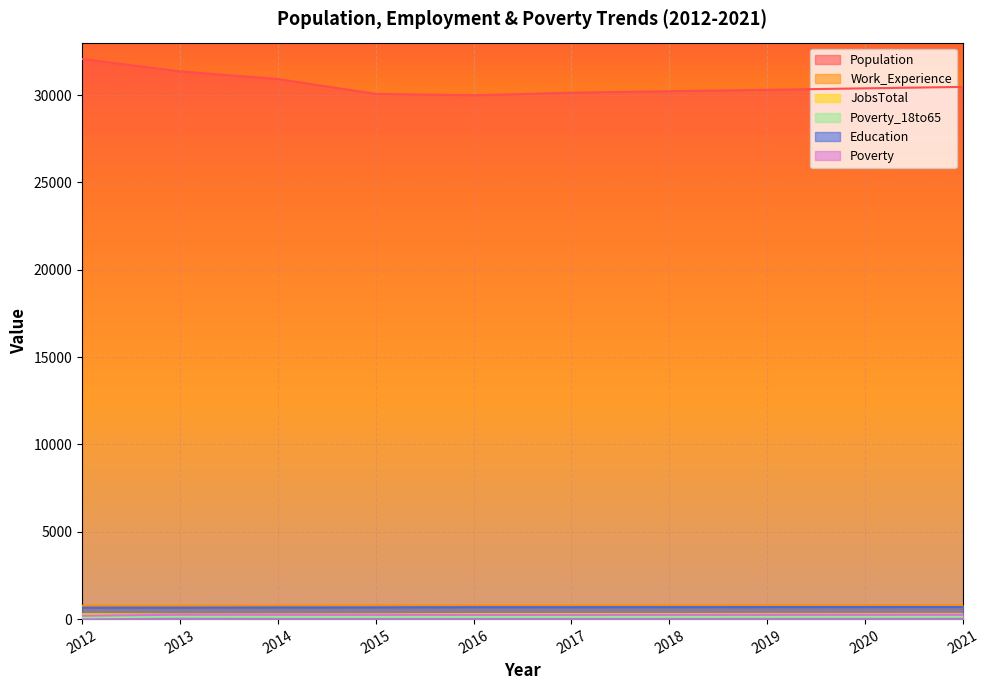

How many data points in JobsTotal are above 291?

3